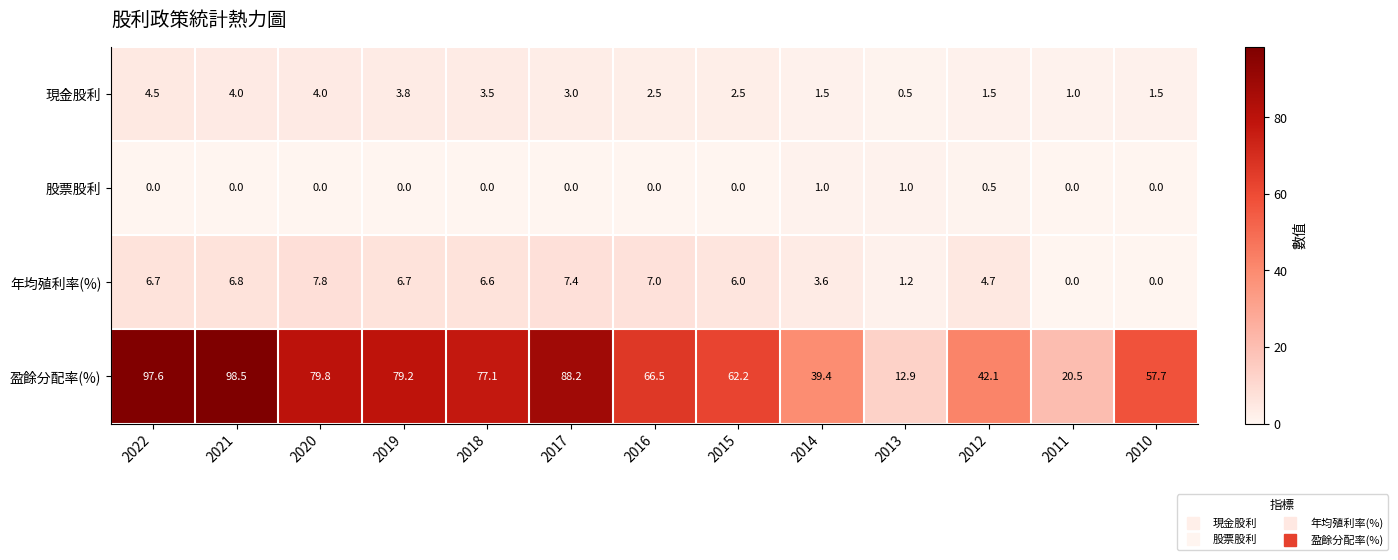

At which label does 現金股利 first exceed 2?

2022